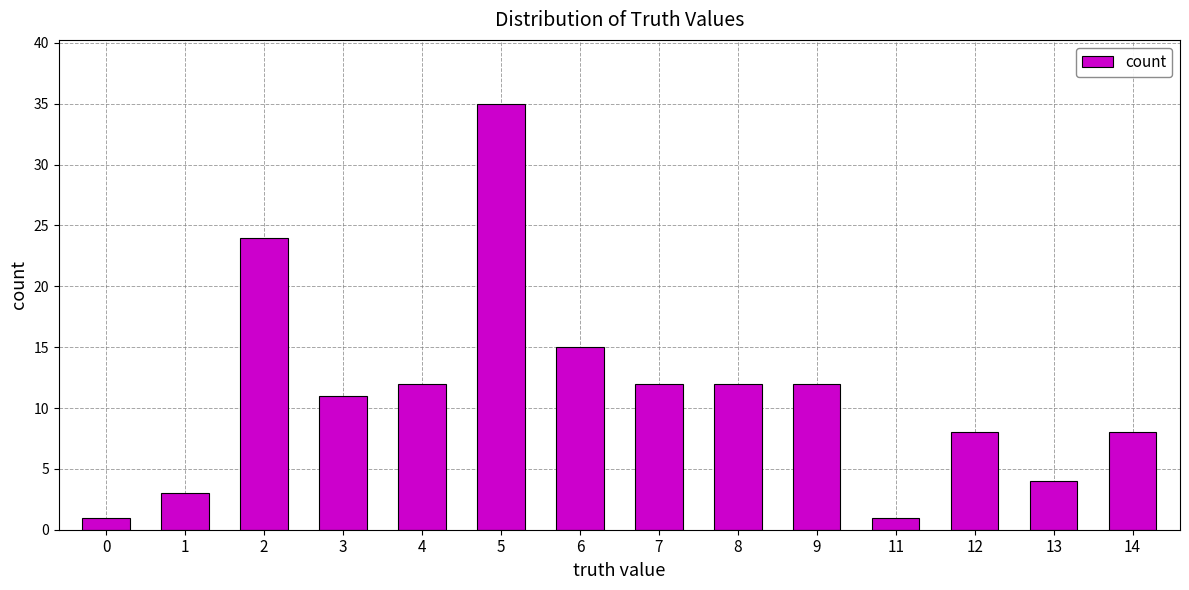

Is it true that the value at 6 is 15?

True